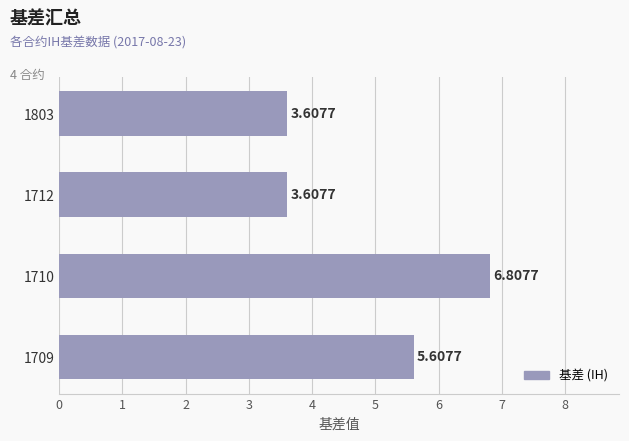

Does the chart contain any negative values?

No